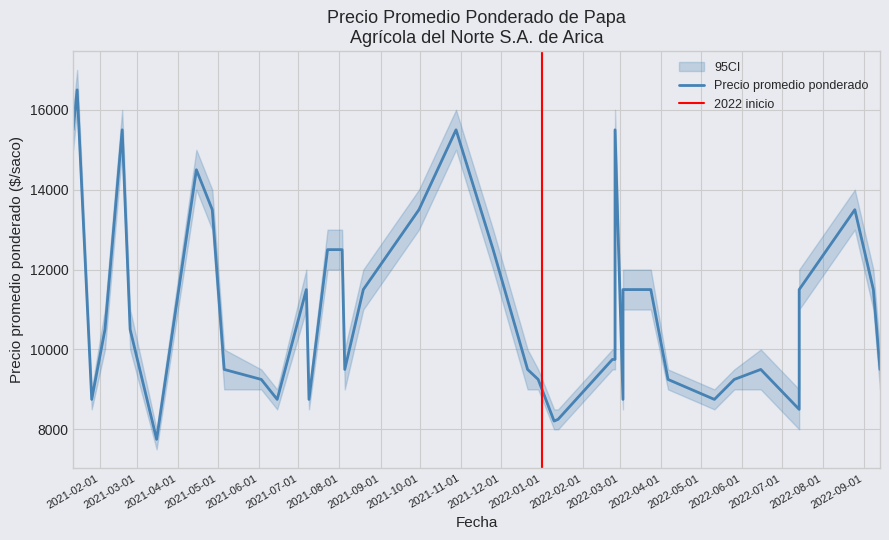

Reading right to left, what are all the values shown in this chart?

Precio promedio ponderado: 8750	11500	15500	9500	11500	13500	8500	9500	9250	8750	9250	11500	11500	9750	9750	8250	8208	9250	9500	12500	15500	13500	11500	9500	12500	12500	8750	11500	8750	9250	9500	13500	14500	7750	10500	15500	10500	8750	16500	15500
Precio minimo: 8500	11000	15000	9000	11000	13000	8000	9000	9000	8500	9000	11000	11000	9500	9500	8000	8000	9000	9000	12000	15000	13000	11000	9000	12000	12000	8500	11000	8500	9000	9000	13000	14000	7500	10000	15000	10000	8500	16000	15000
Precio maximo: 9000	12000	16000	10000	12000	14000	9000	10000	9500	9000	9500	12000	12000	10000	10000	8500	8500	9500	10000	13000	16000	14000	12000	10000	13000	13000	9000	12000	9000	9500	10000	14000	15000	8000	11000	16000	11000	9000	17000	16000